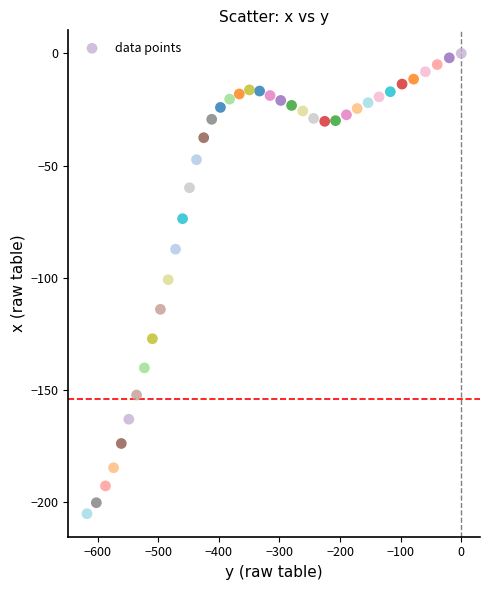

What is the range of X values (max minus min)?

617.6